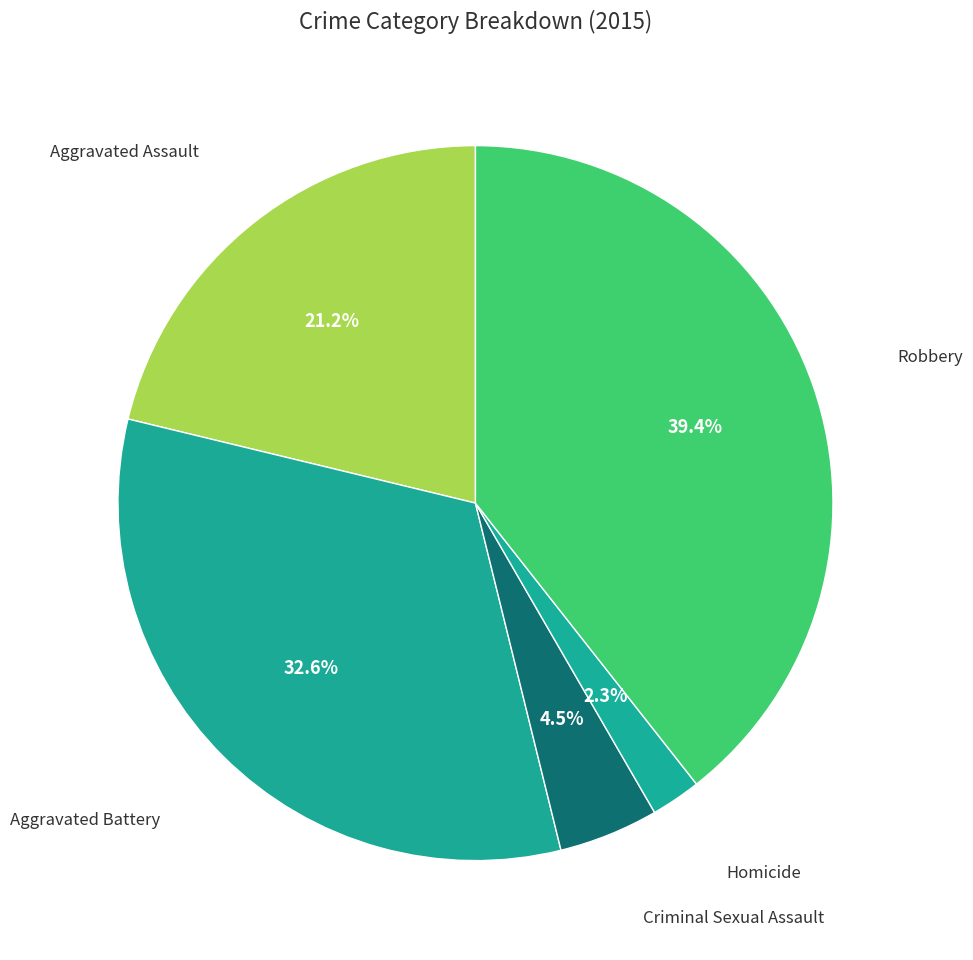

How many slices are in this pie chart?

5